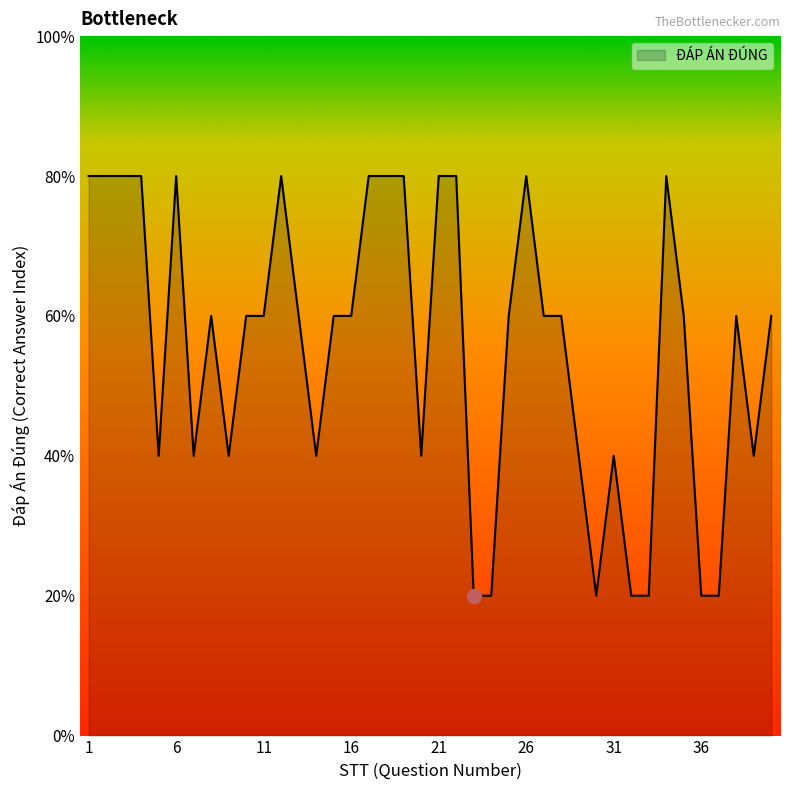

Reading left to right, list all the values displayed in this chart.

1=4	2=4	3=4	4=4	5=2	6=4	7=2	8=3	9=2	10=3	11=3	12=4	13=3	14=2	15=3	16=3	17=4	18=4	19=4	20=2	21=4	22=4	23=1	24=1	25=3	26=4	27=3	28=3	29=2	30=1	31=2	32=1	33=1	34=4	35=3	36=1	37=1	38=3	39=2	40=3